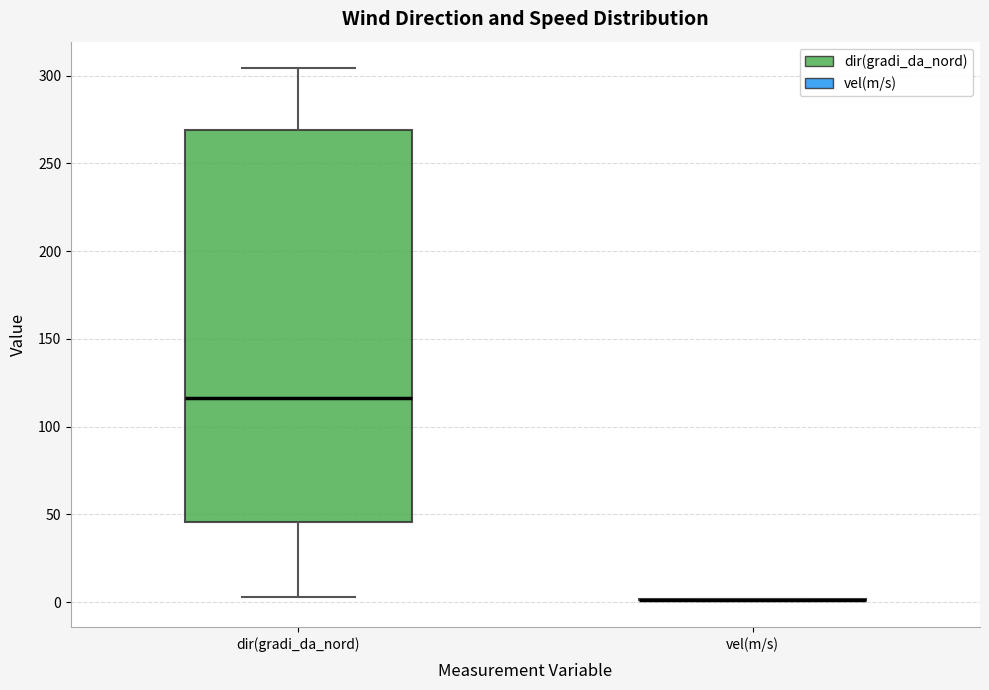

Reading left to right, read every box against the y-axis: the position of its median line, the range the box covers, and the ends of its whiskers. The values are not printed on the chart, so give them approximately, as read against the axis.

dir(gradi_da_nord): median 115, box 45 to 270, whiskers 5 to 305
vel(m/s): box collapsed to a line at 0, whiskers 0 to 0